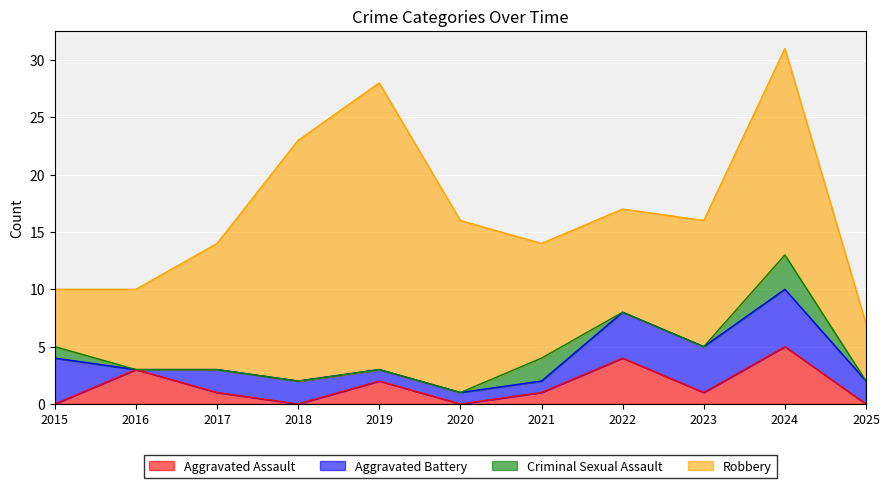

The Robbery series shows 15 at 2022. True or false?

False